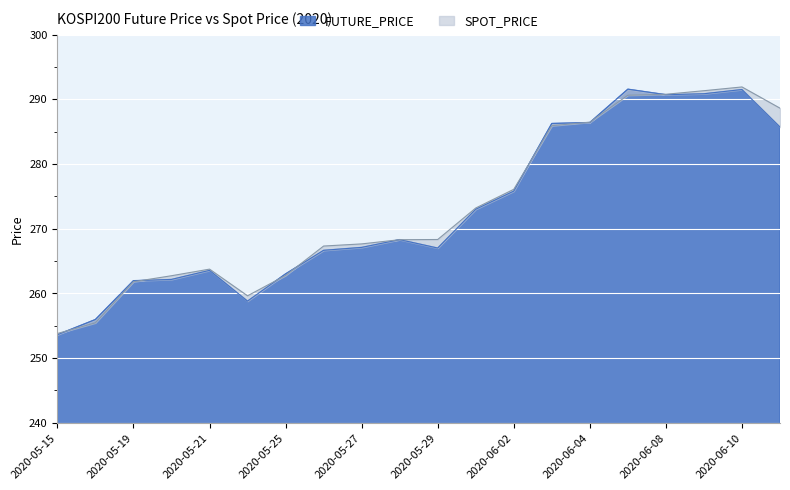

Which series ends up on top after the final intersection of SPOT_PRICE and FUTURE_PRICE?

SPOT_PRICE